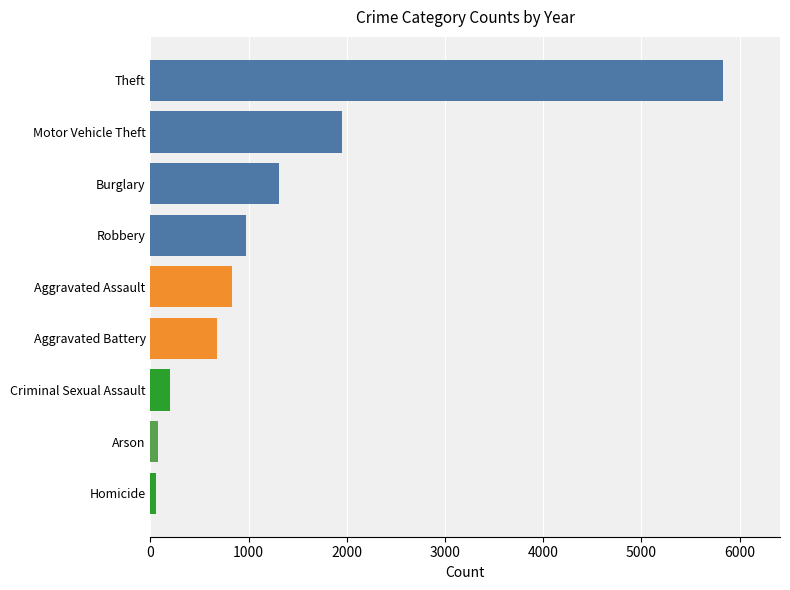

Approximately how many times larger is the value at Burglary compared to Aggravated Battery?

1.9